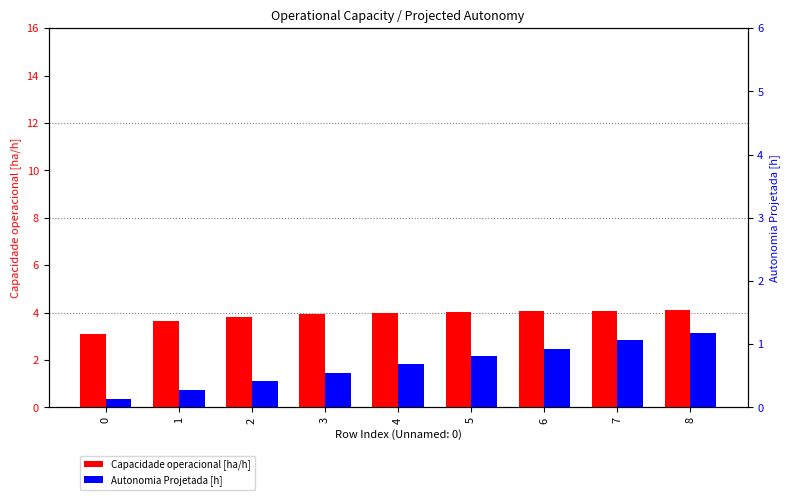

At which category is the sum across all series the highest?

8